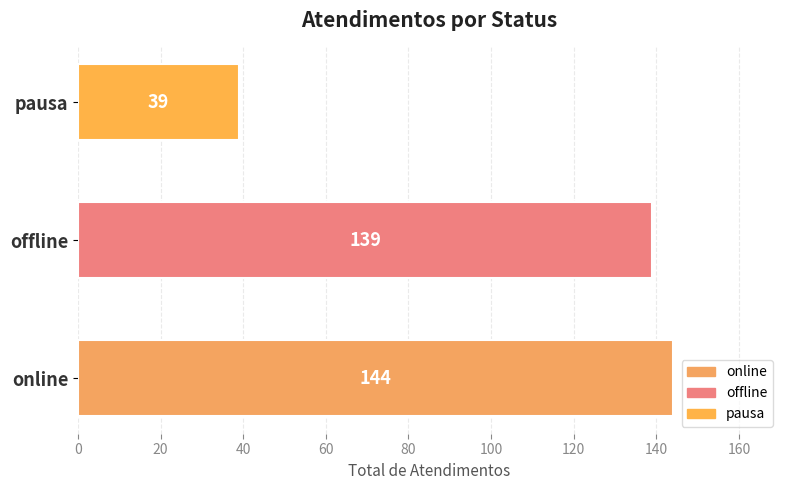

What is the greatest value displayed?

144